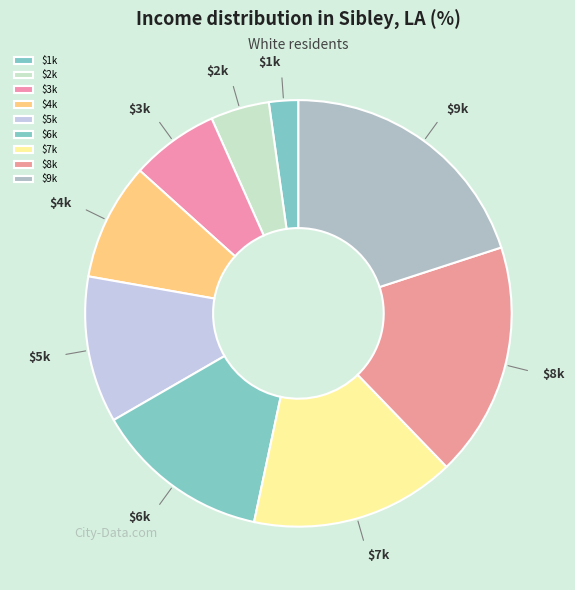

Which category has the smallest portion of the pie?

1